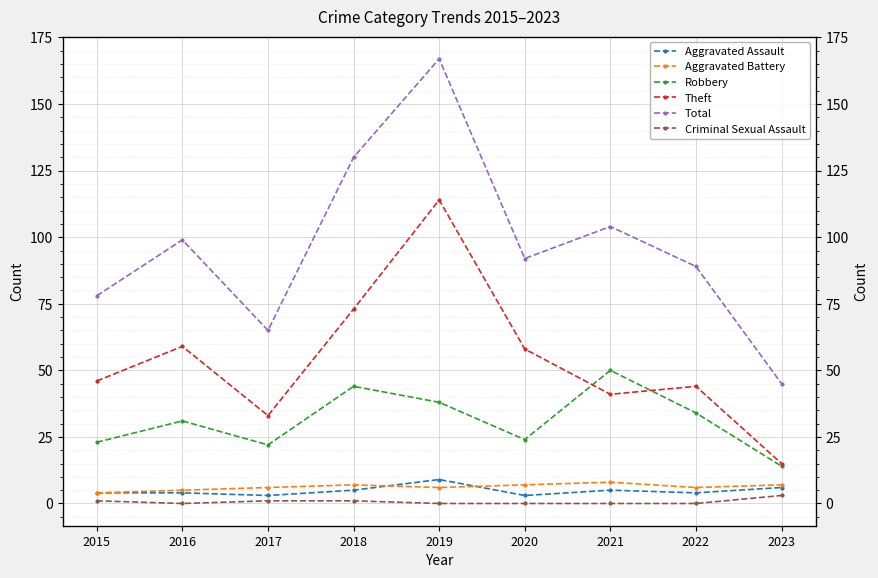

What value does the Aggravated Assault series have at 2015?

4